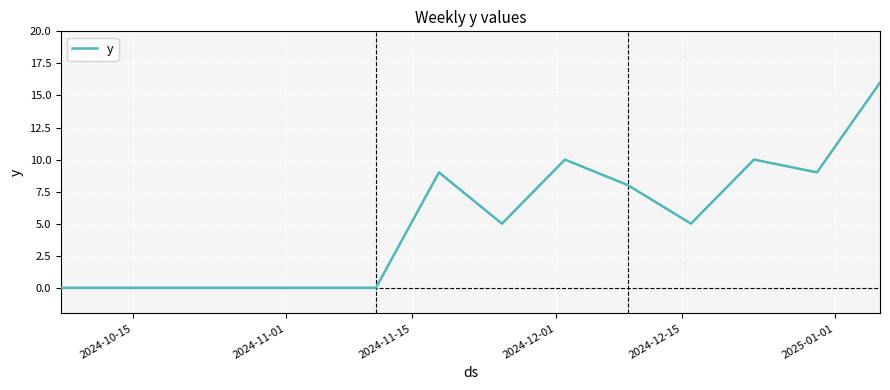

What is the greatest value displayed?

16